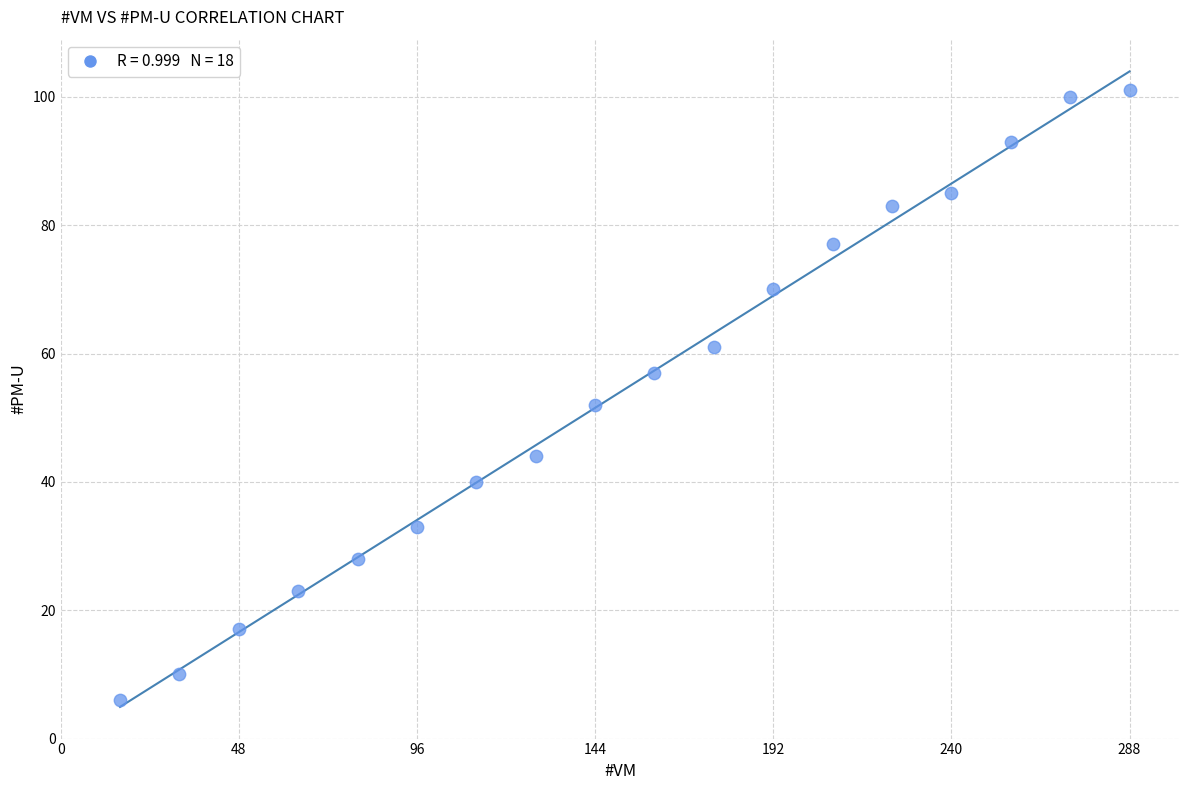

What is the range of Y values (max minus min)?

95